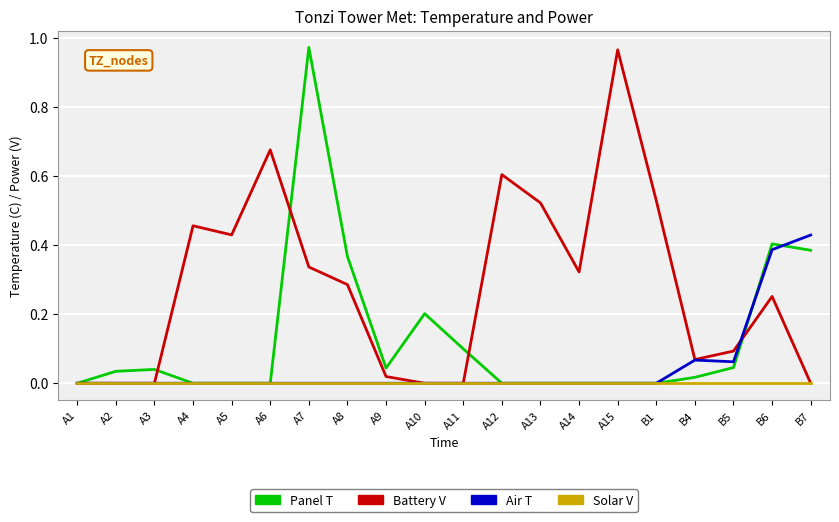

How many categories are shown in the chart?

20